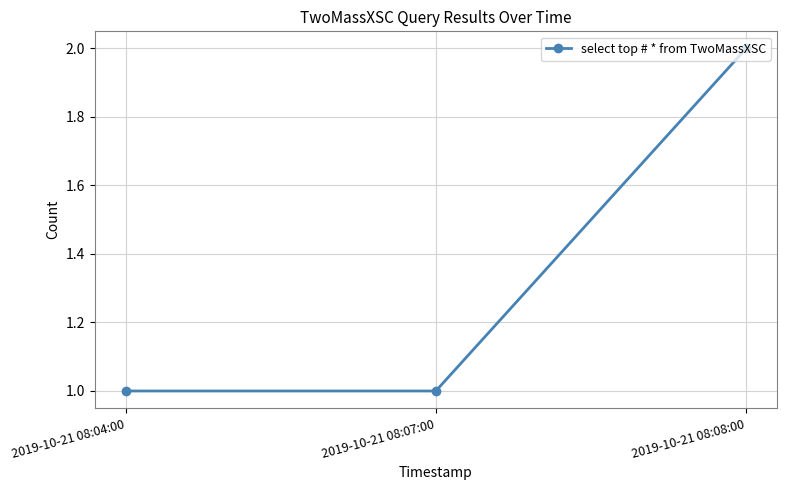

What is the label of the 3rd point from the right?

2019-10-21 08:04:00